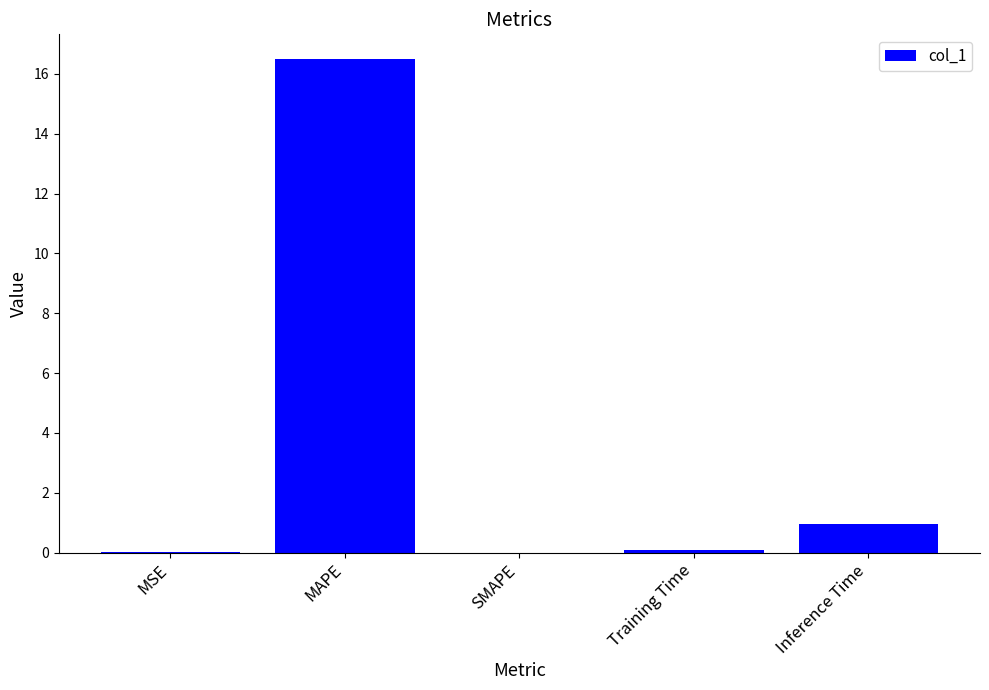

Between MAPE and MSE, which is larger?

MAPE